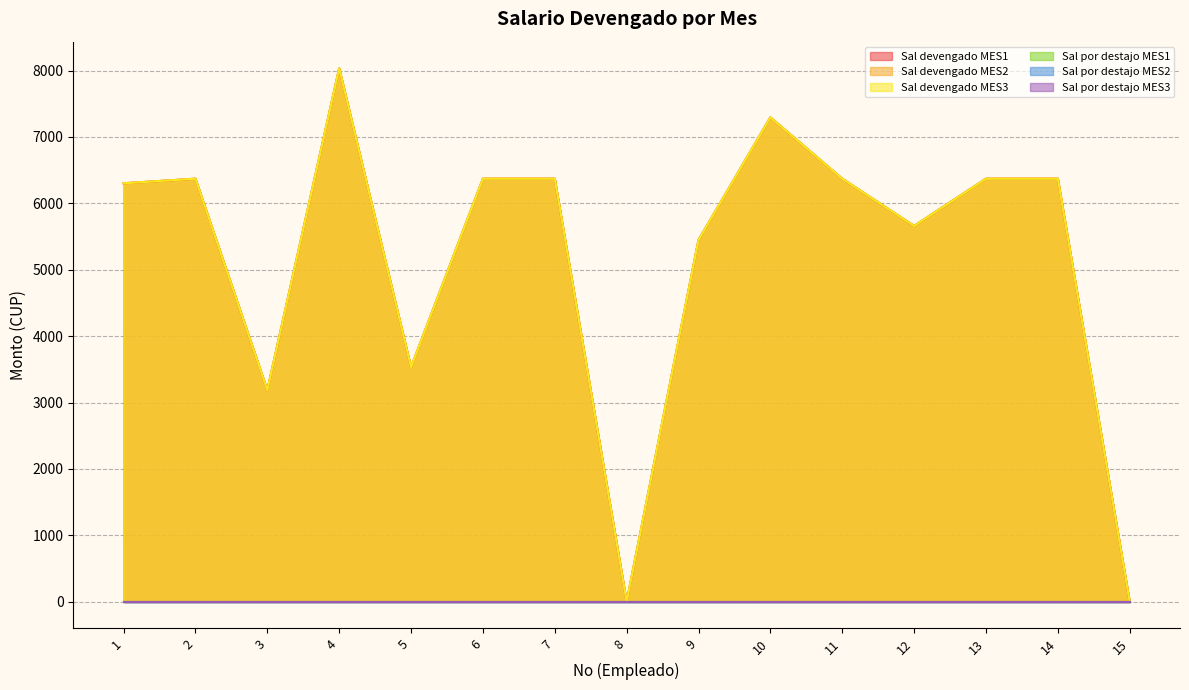

Which series has the widest spread of values?

Sal devengado MES1